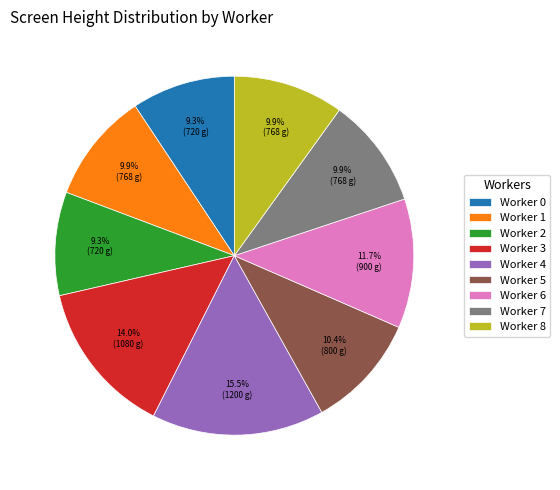

What is the ratio of the value at Worker 7 to the value at Worker 8?

1.0